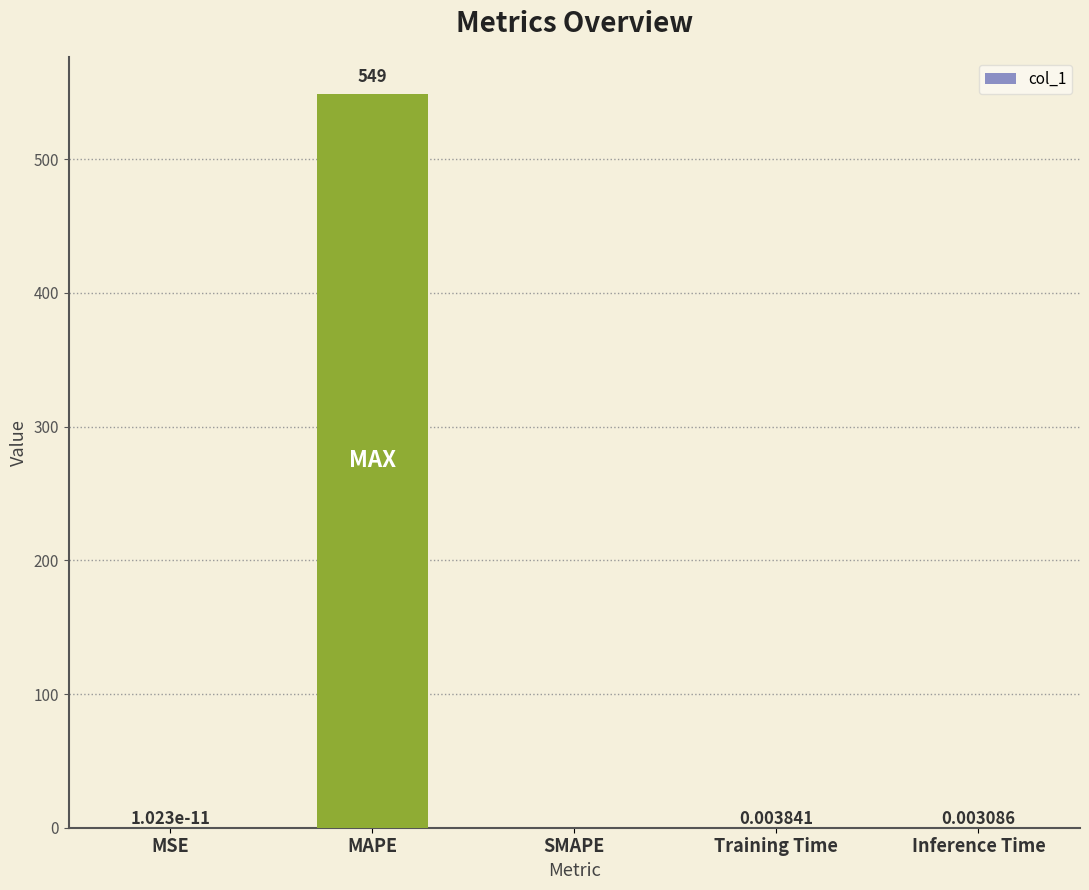

The value at MAPE is 807.7. True or false?

False